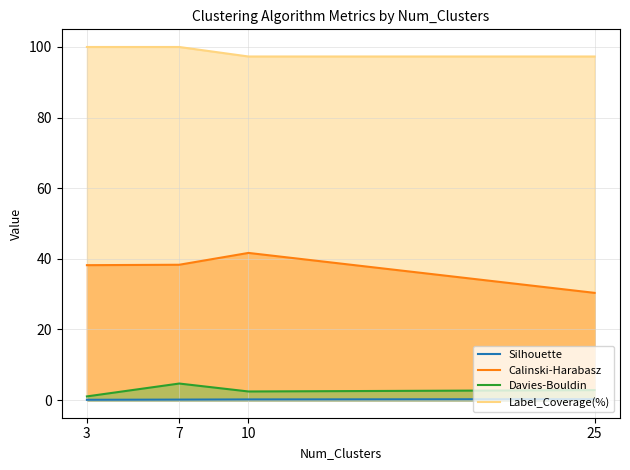

Which label corresponds to the largest value in the chart?

3